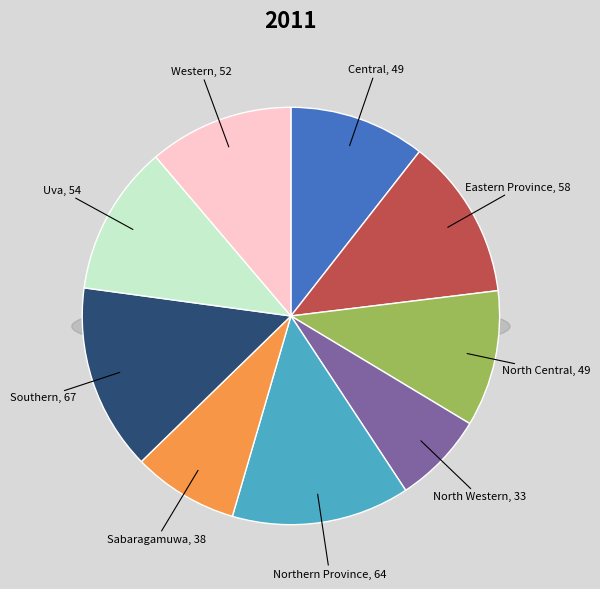

What percentage do North Central and Western together represent?

21.8%